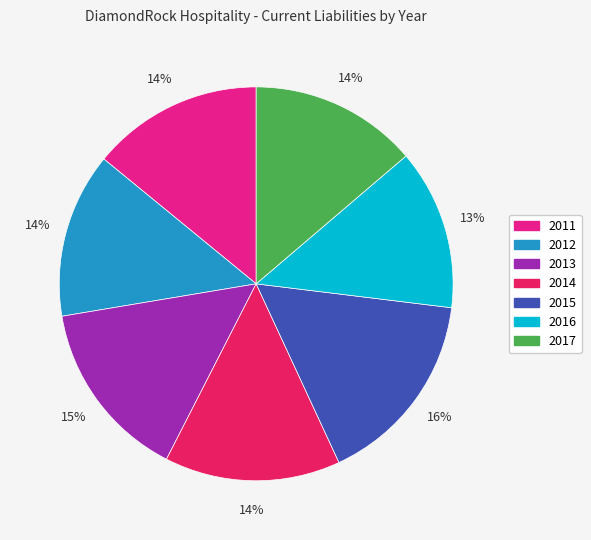

To the nearest percent, what is the difference between the largest and smallest slice percentages?

3%